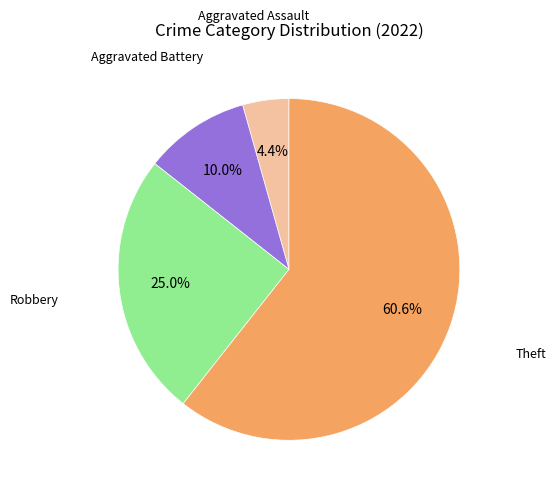

Is there any slice that represents more than half of the pie?

Yes